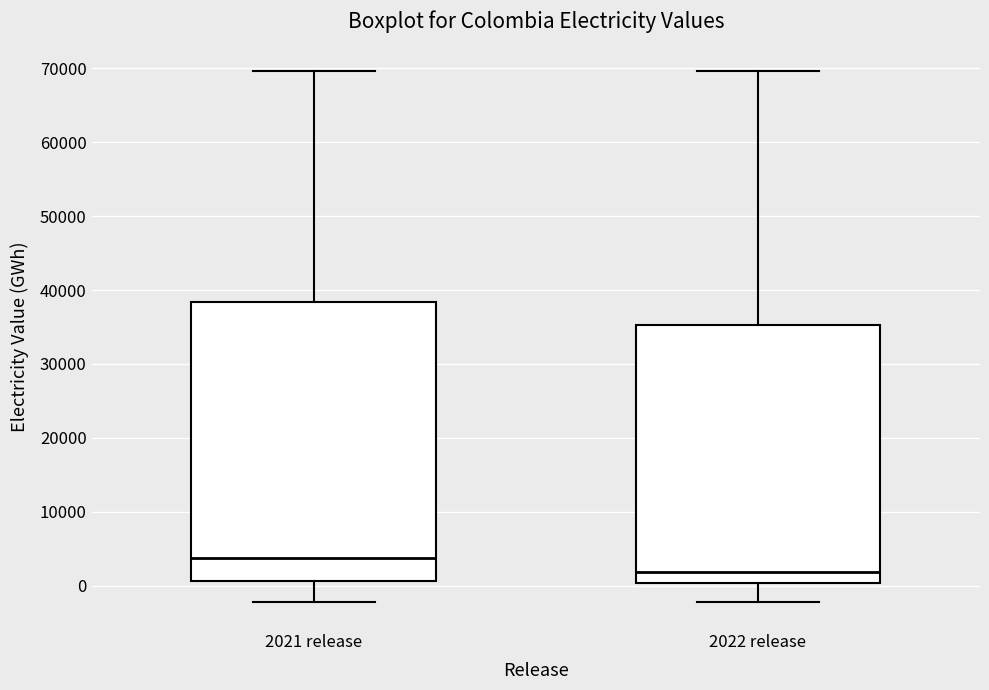

Which box has the lowest median line?

2022 release